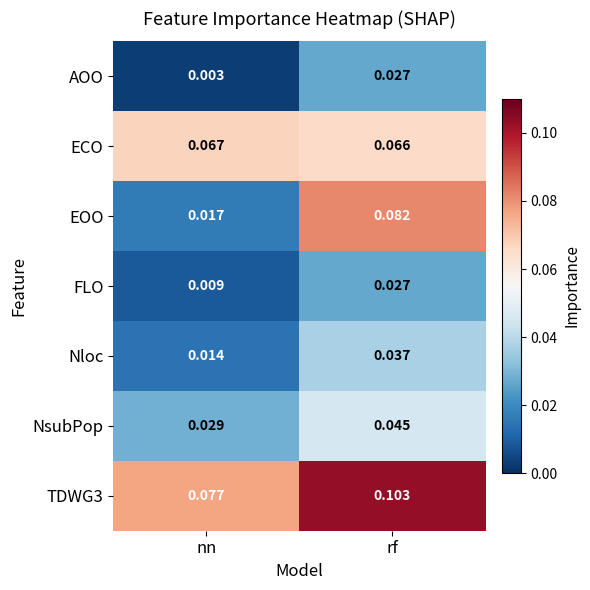

Rank the categories by TDWG3 value from lowest to highest.

nn, rf